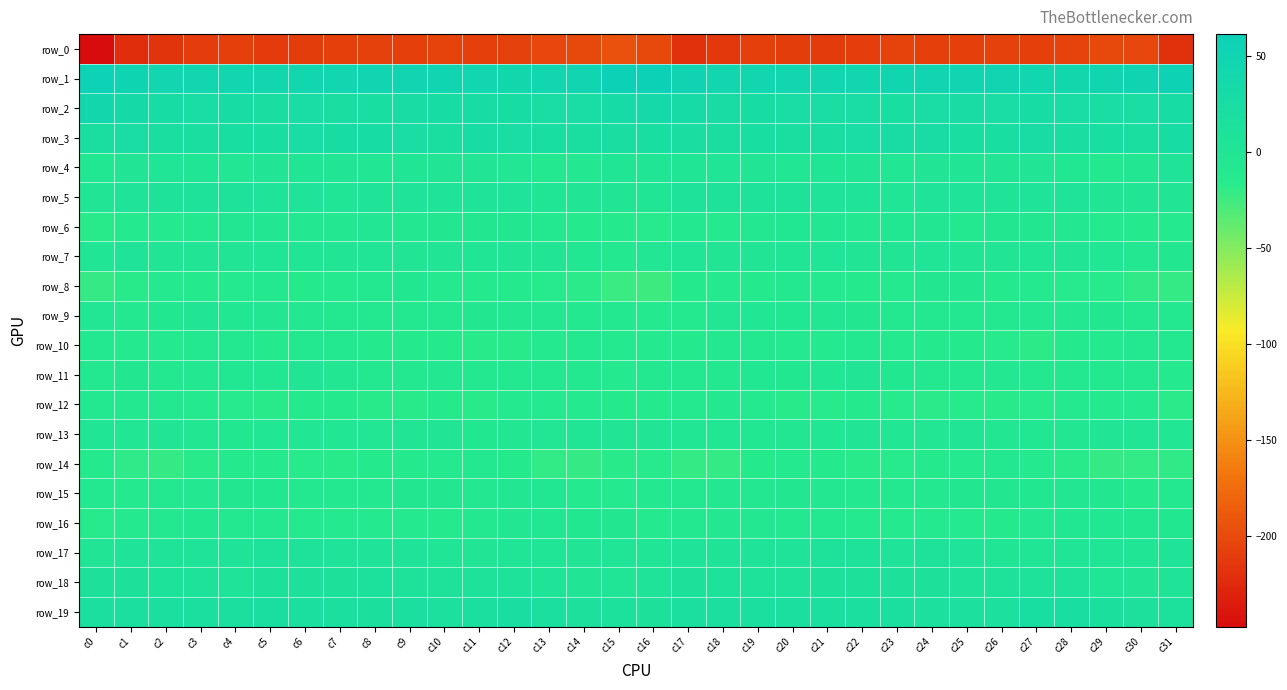

Between c16 and c21, which series saw the biggest shift?

row_1